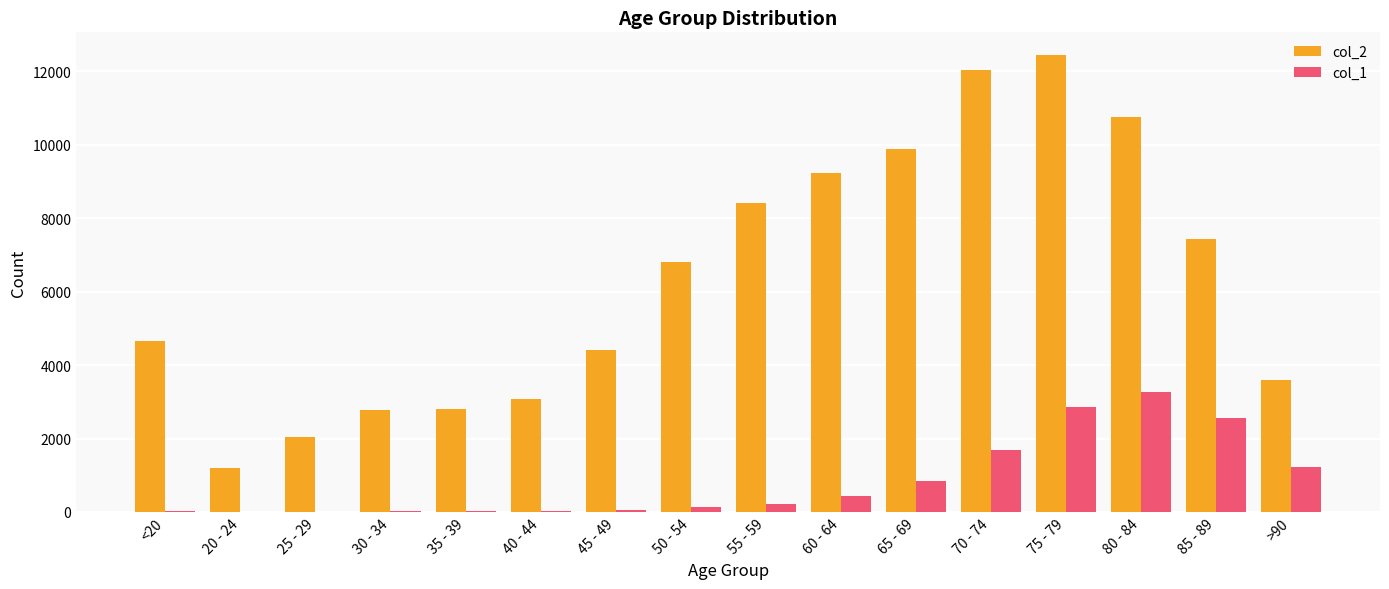

Which series has the largest total across all categories?

col_2